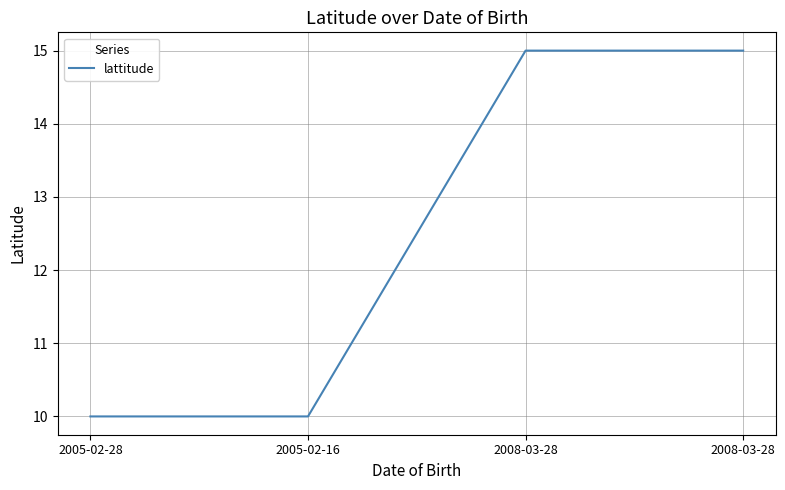

Which label corresponds to the smallest value in the chart?

2005-02-28